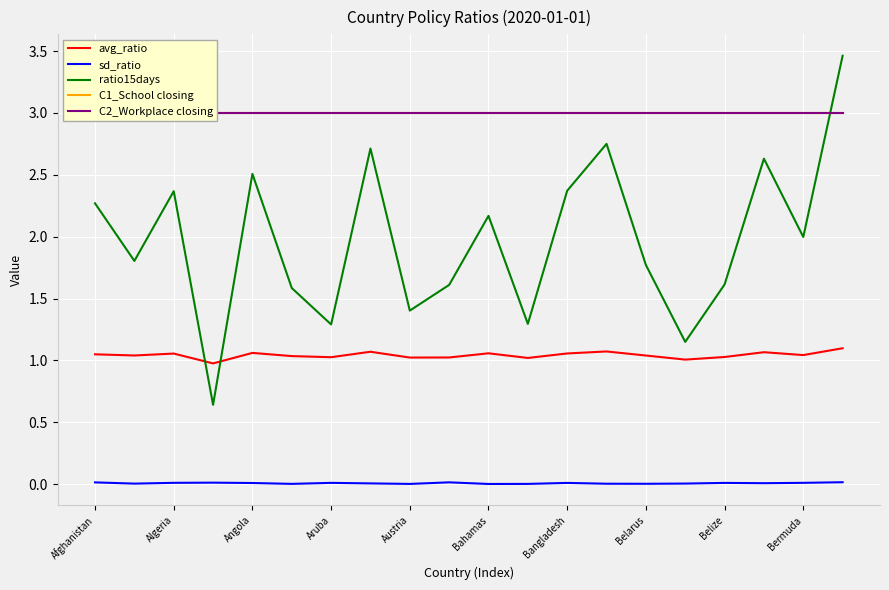

True or false: sd_ratio and avg_ratio cross at least once.

False